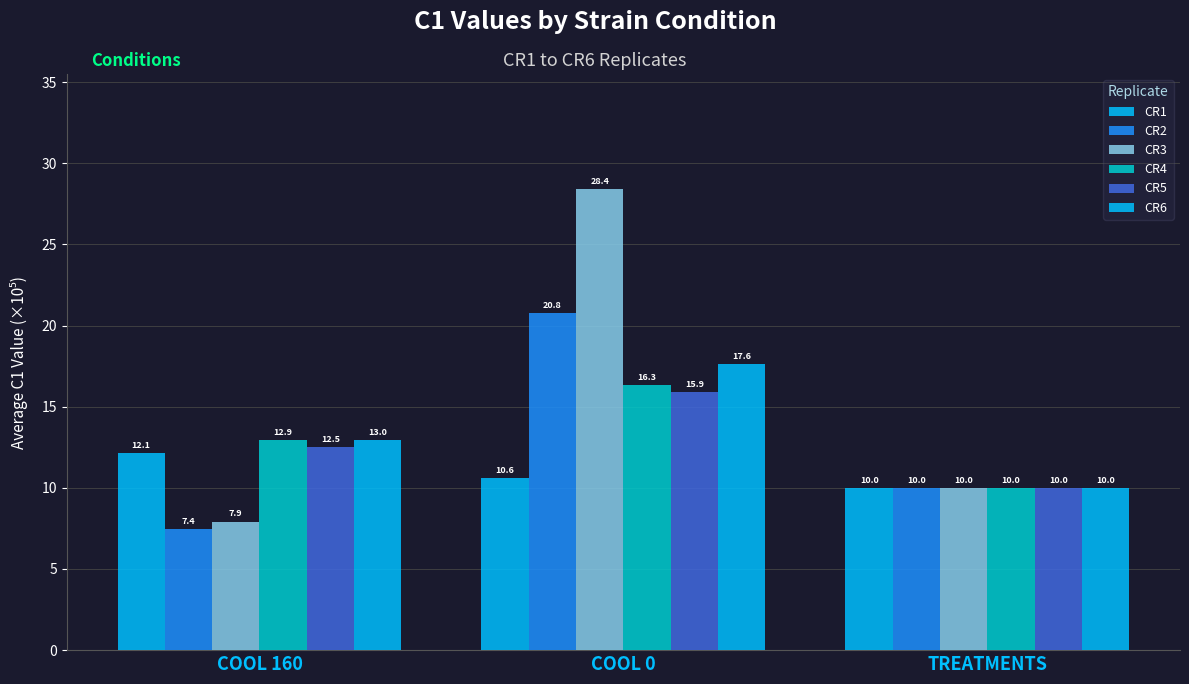

How many bars are there in each group?

6